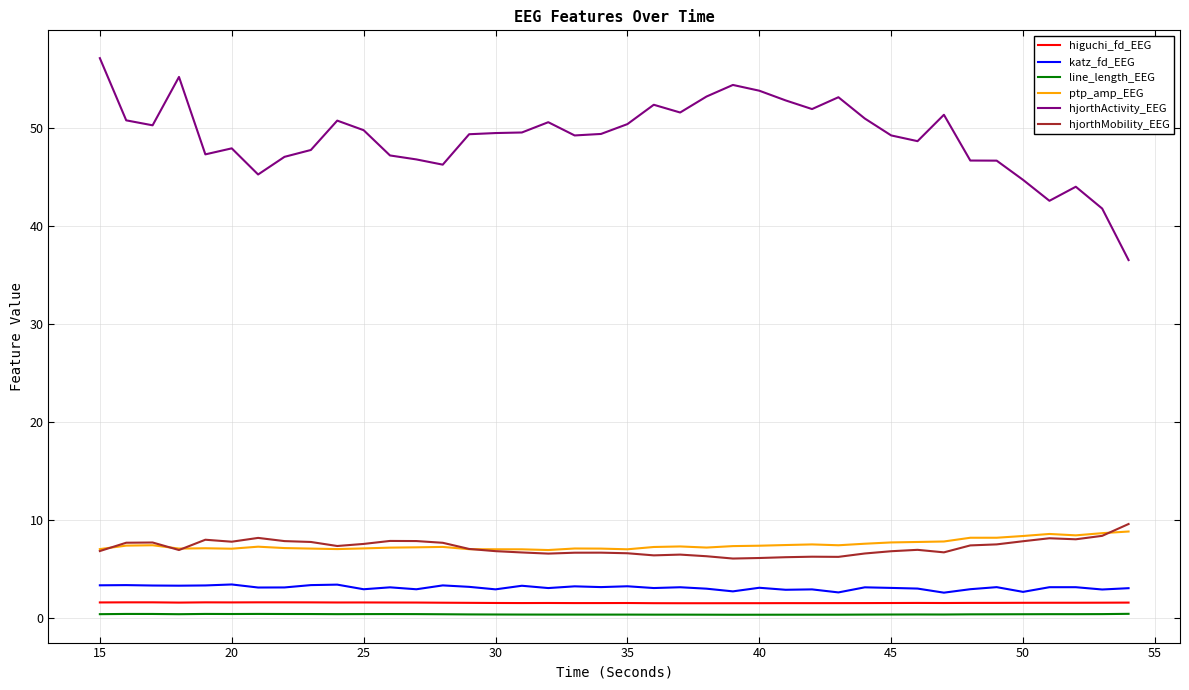

What is the minimum value for katz_fd_EEG?

2.6